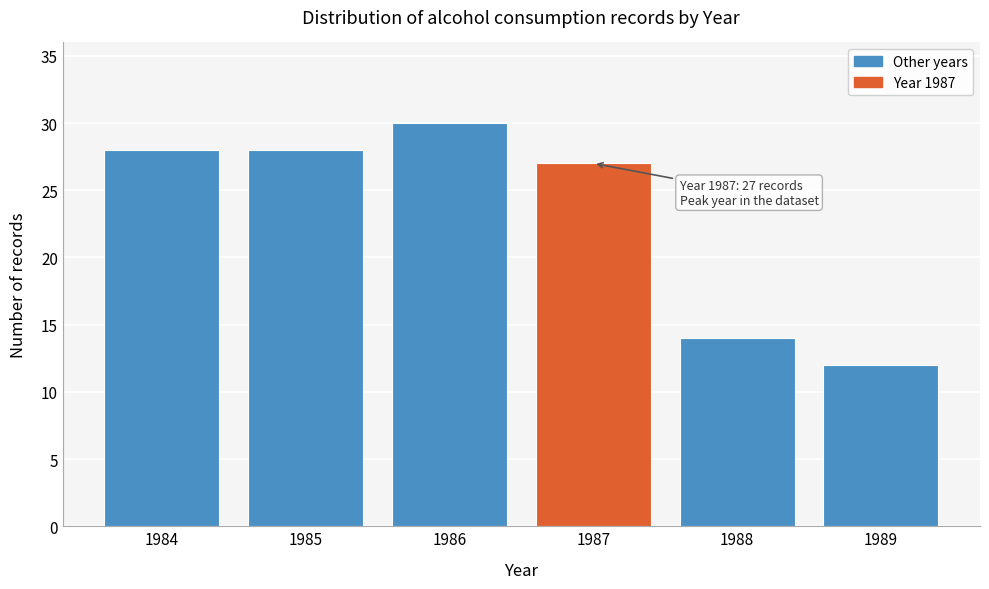

Reading right to left, extract all data points from this chart.

12	14	27	30	28	28